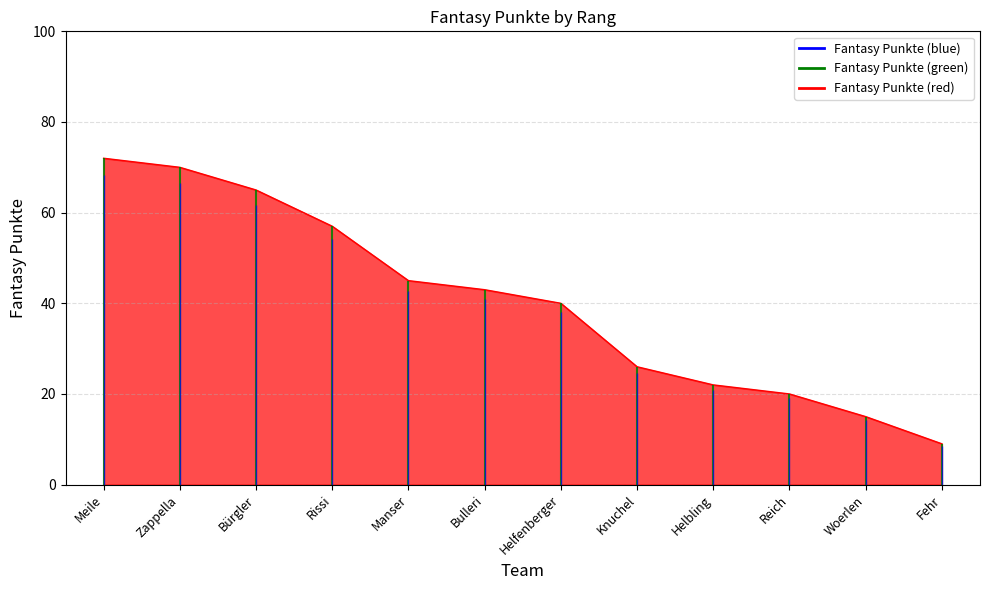

What is the change in value from Bürgler to Rissi?

-8